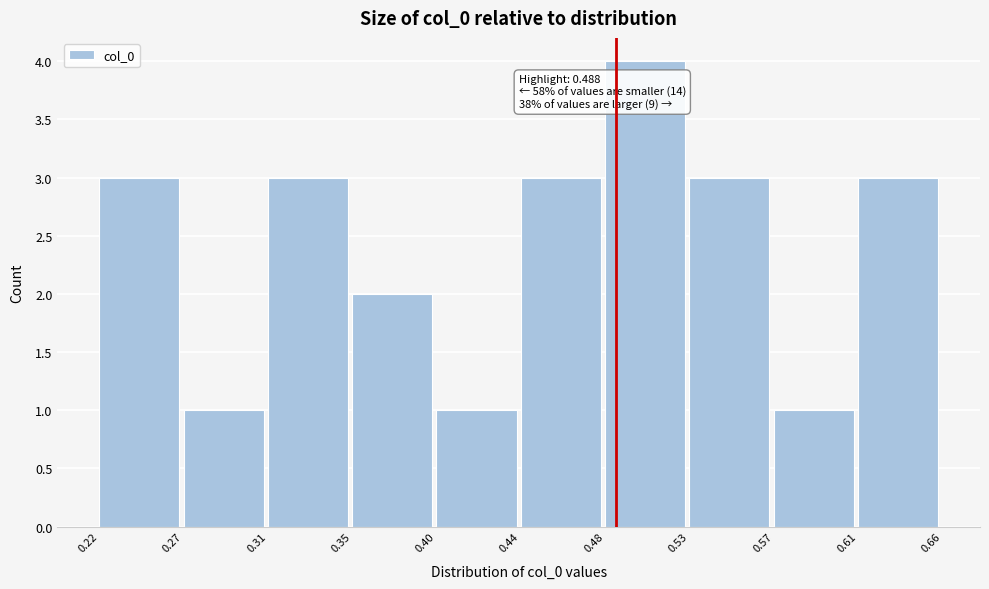

Which range on the x-axis has the tallest bar?

0.48 to 0.53